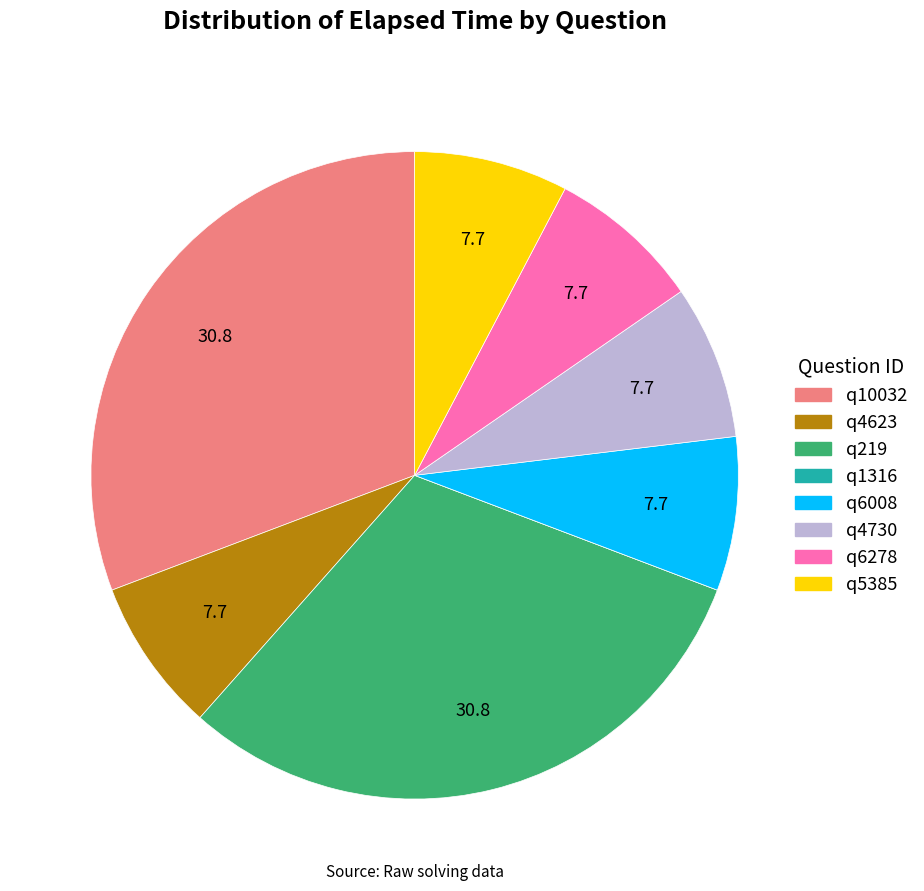

Which has a higher value, q219 or q4730?

q219